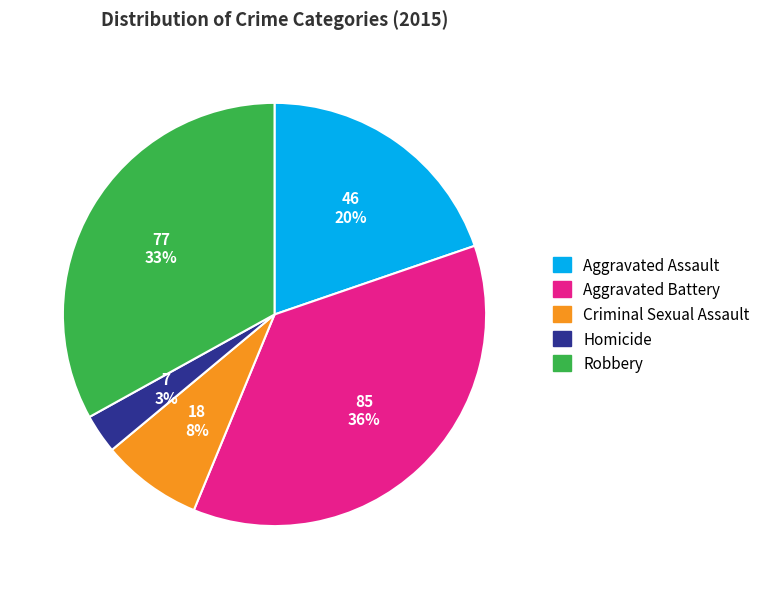

Between Criminal Sexual Assault and Aggravated Battery, which is larger?

Aggravated Battery